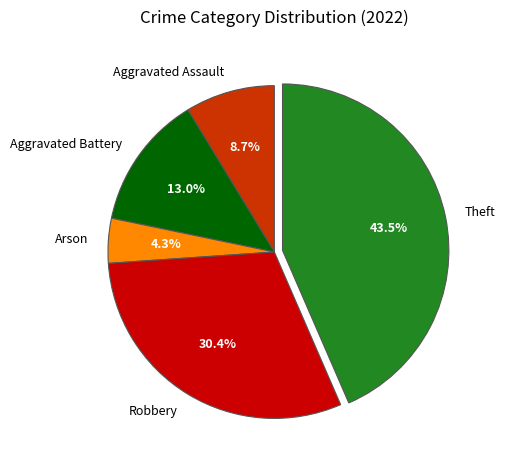

Does any single category account for the majority?

No